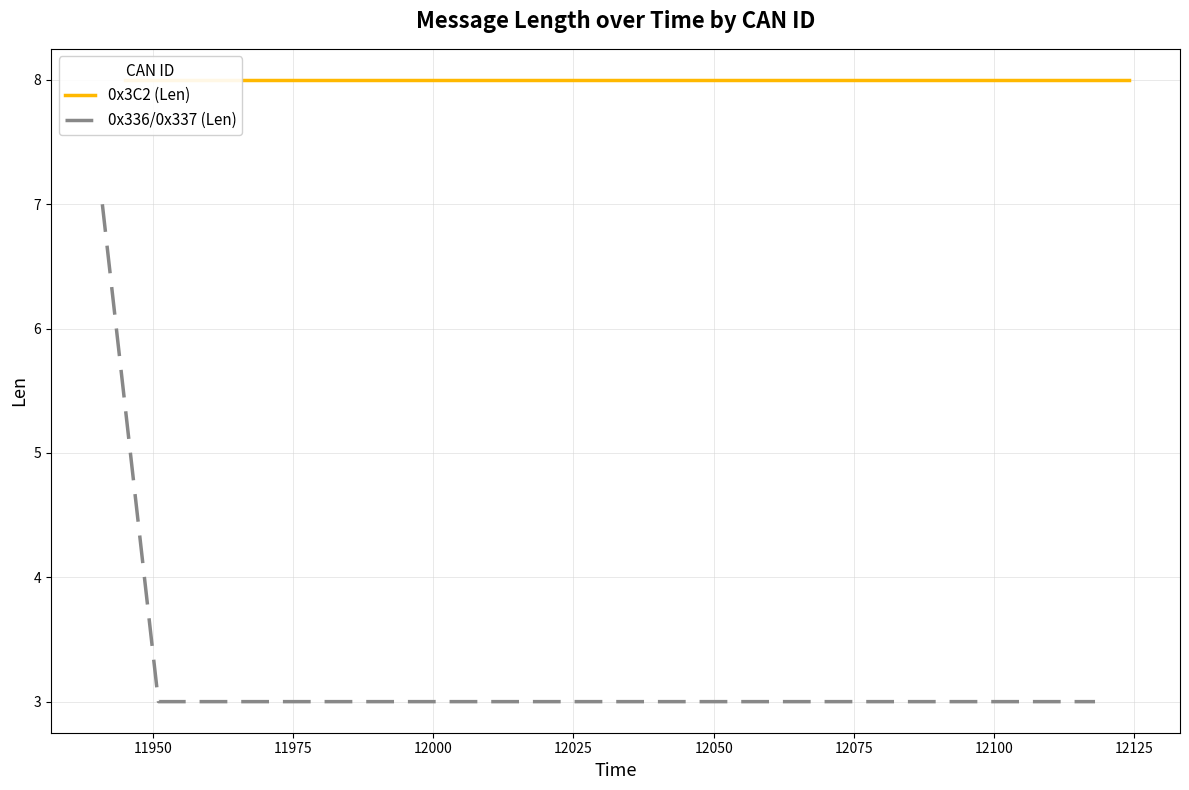

Reading right to left, list all the values displayed in this chart.

0x3C2 (Len): 18=8	17=8	16=8	15=8	14=8	13=8	12=8	11=8	10=8	9=8	8=8	7=8	6=8	5=8	4=8	3=8	2=8	1=8	0=8
0x336/0x337 (Len): 18=3	17=3	16=3	15=3	14=3	13=3	12=3	11=3	10=3	9=3	8=3	7=3	6=3	5=3	4=3	3=3	2=3	1=3	0=7